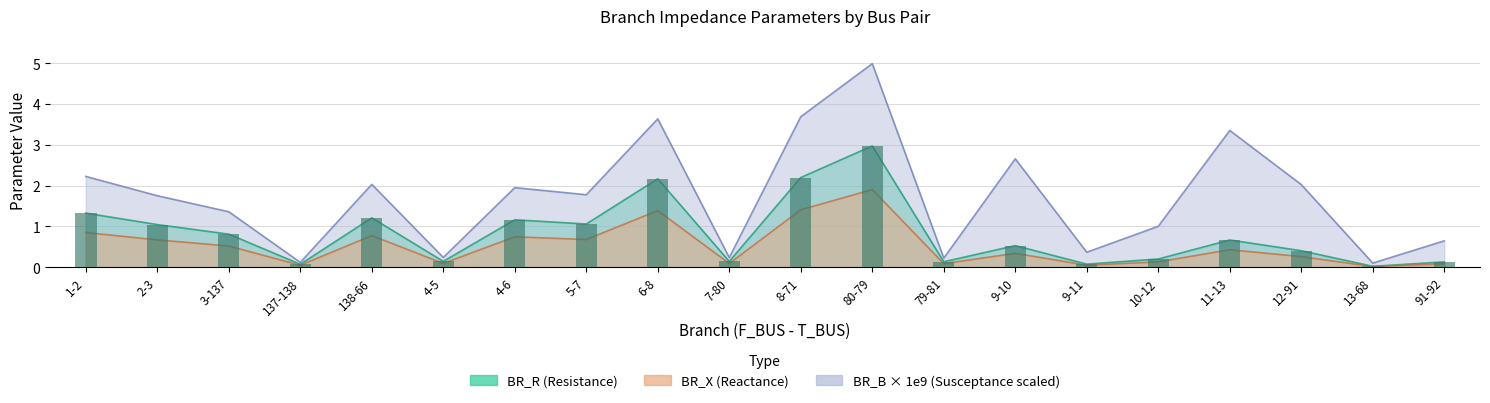

Which series has the largest range (max minus min)?

BR_B_scaled